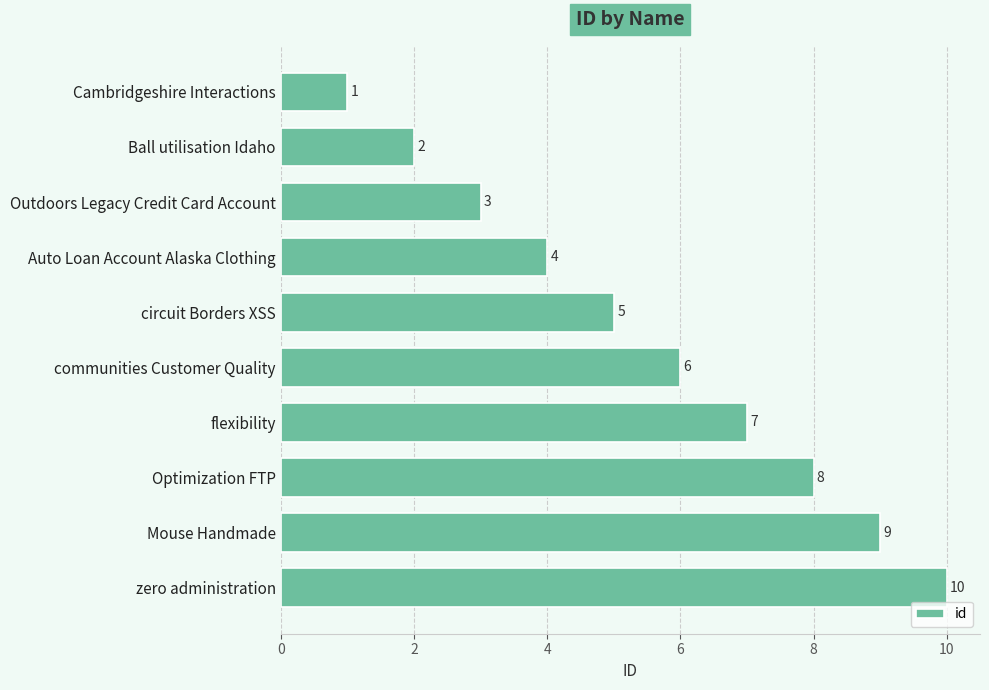

What is the minimum value shown in the chart?

1